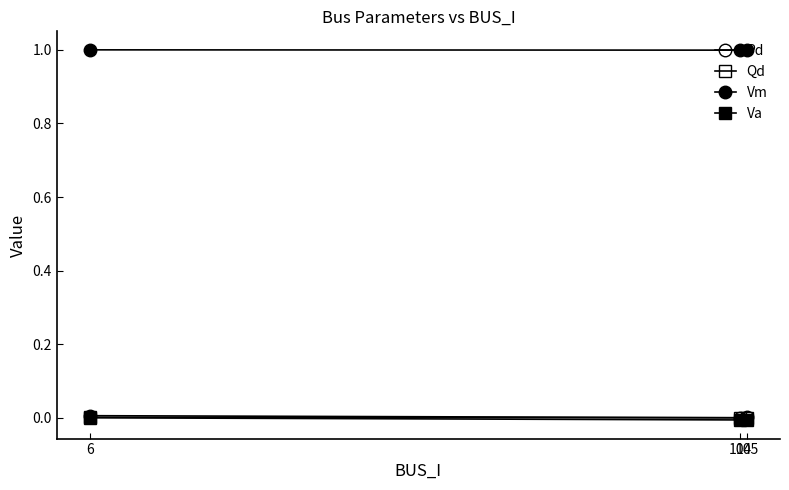

The value of Vm at 6 is 0.4. True or false?

False